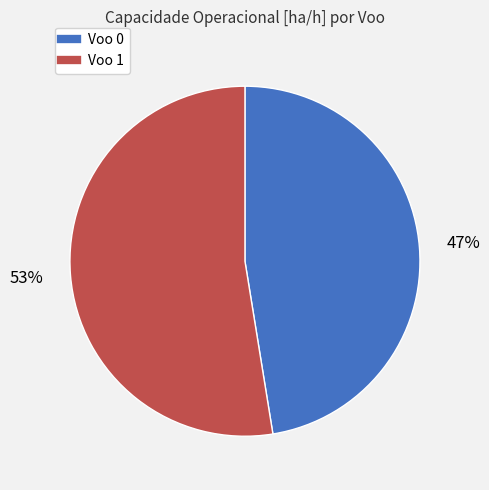

Does Voo 1 account for over 50% of the chart?

Yes